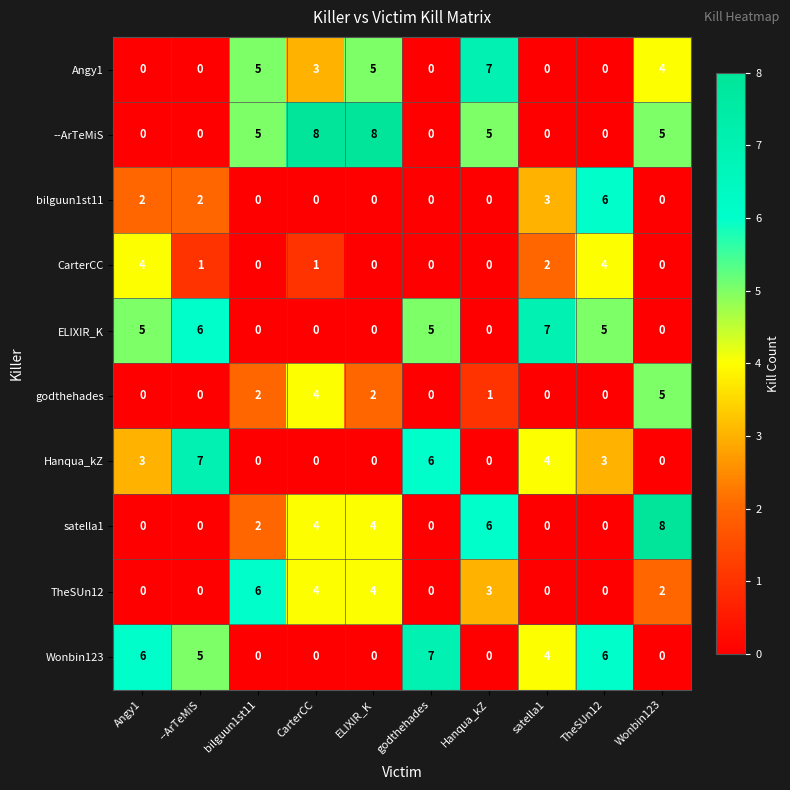

What is the spread (max minus min) of values at TheSUn12?

6